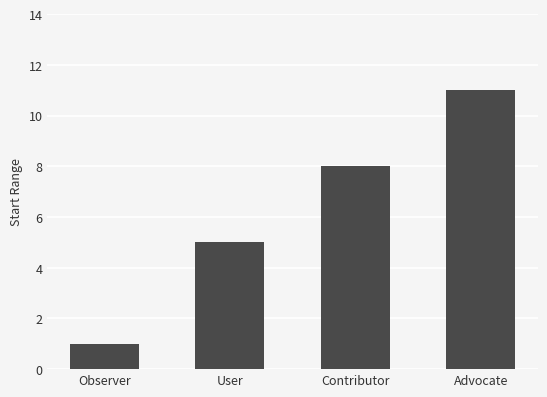

What is the difference between the maximum and minimum values?

10